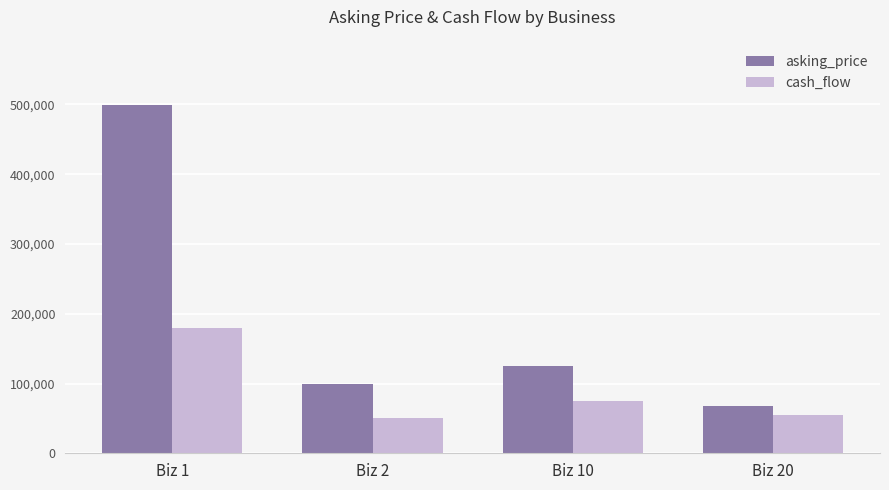

Which series has the largest range (max minus min)?

asking_price